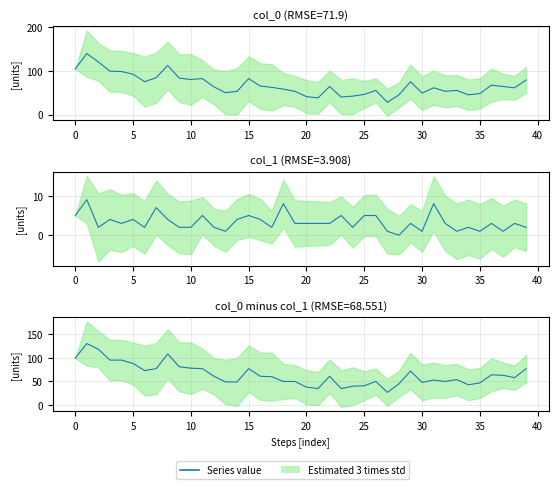

What is the label of the 19th point from the left?

18